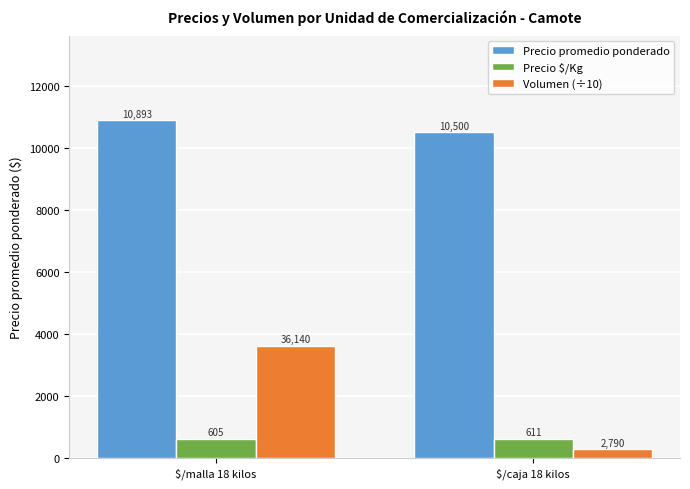

What is the total value across all series at $/caja 18 kilos?

11390